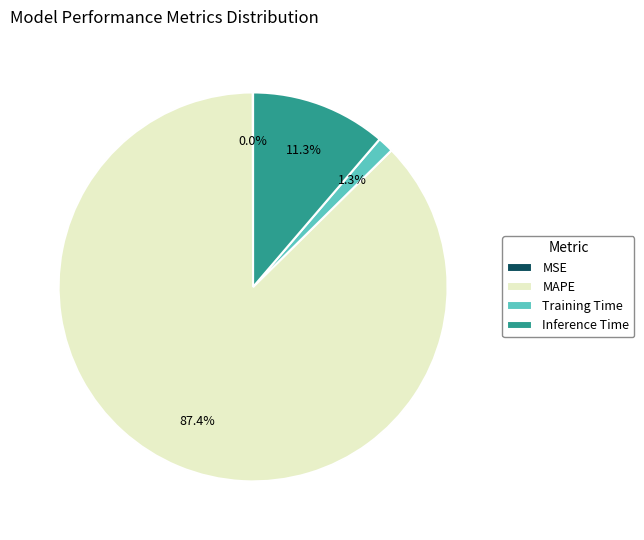

Which category has the biggest portion of the pie?

MAPE